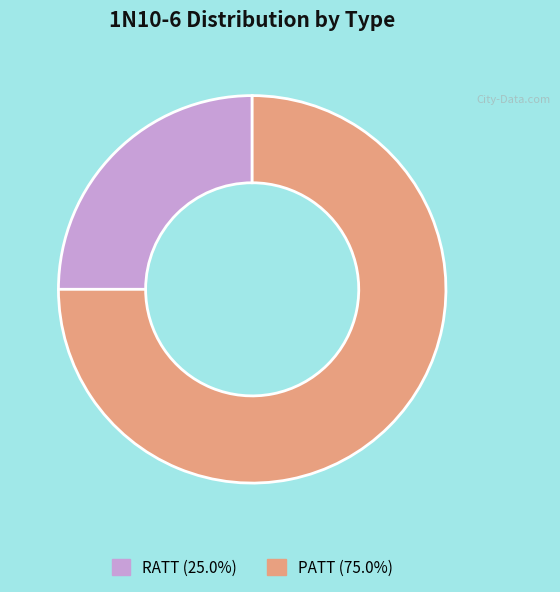

Do PATT (75.0%) and RATT (25.0%) together represent more than half of the pie?

Yes